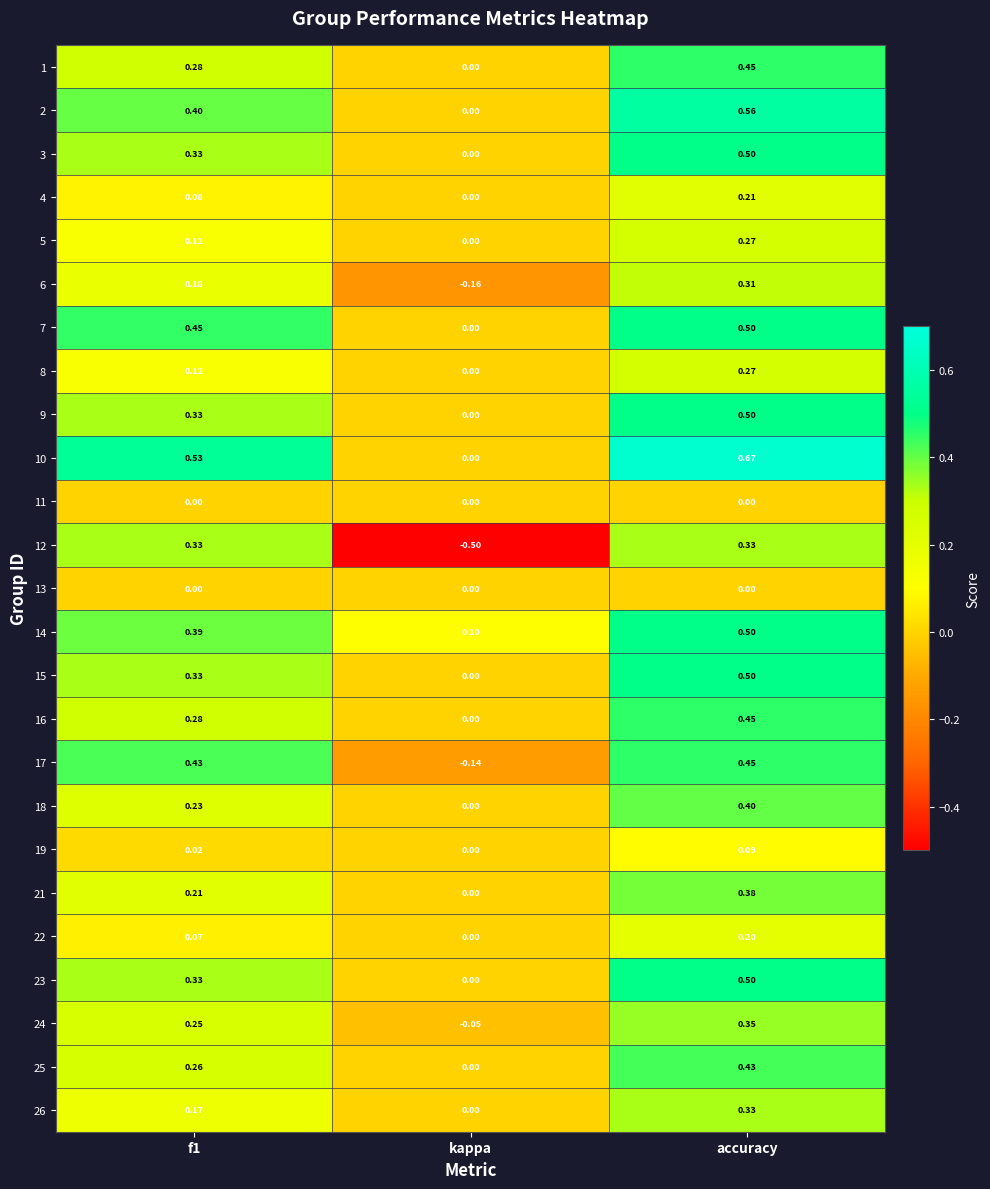

Which category has the lowest value in the 6 series?

kappa